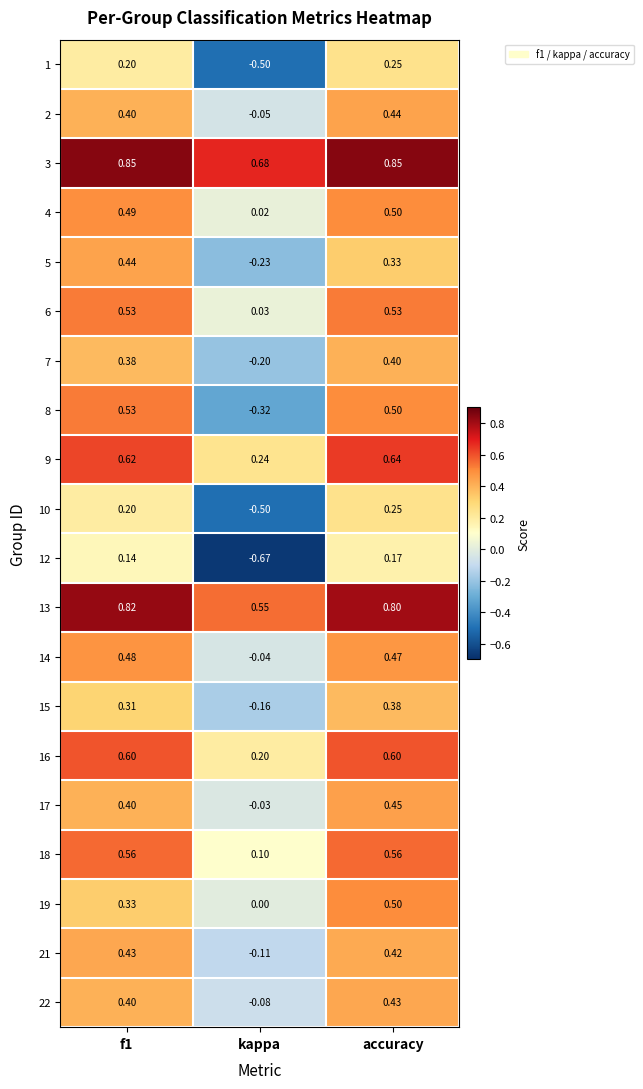

At which label does 5 reach its minimum?

kappa